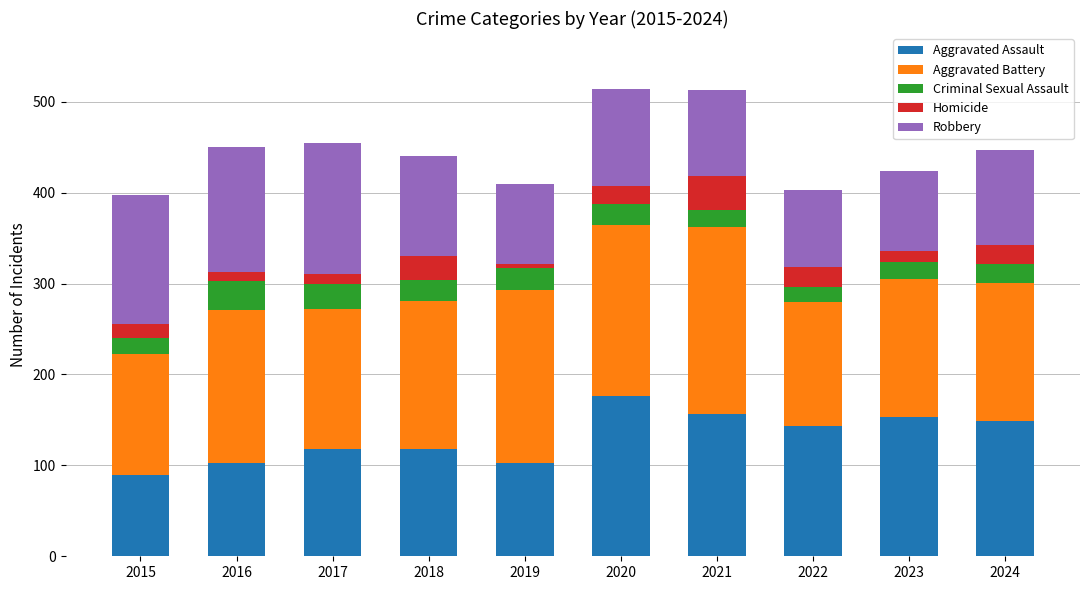

The value of Aggravated Assault at 2020 is 176. True or false?

True